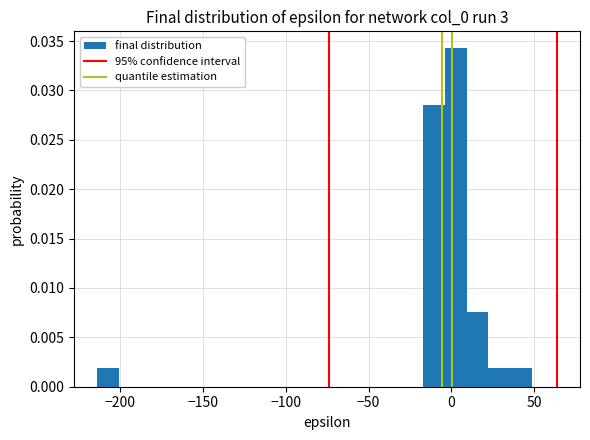

Around what value on the x-axis is the tallest bar? Give the approximate position of its centre, as read against the axis.

5